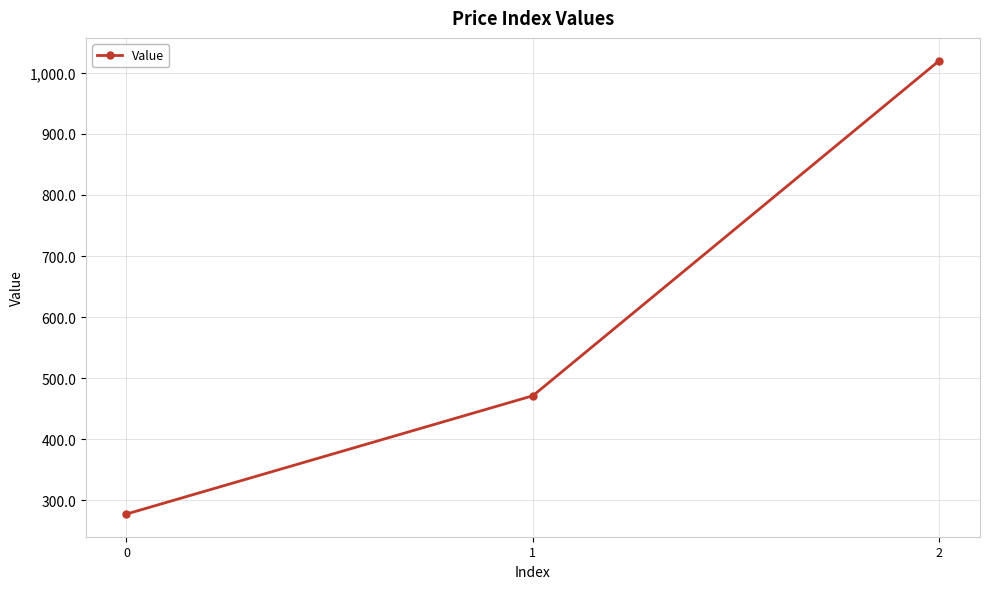

How many data points are less than 471?

1